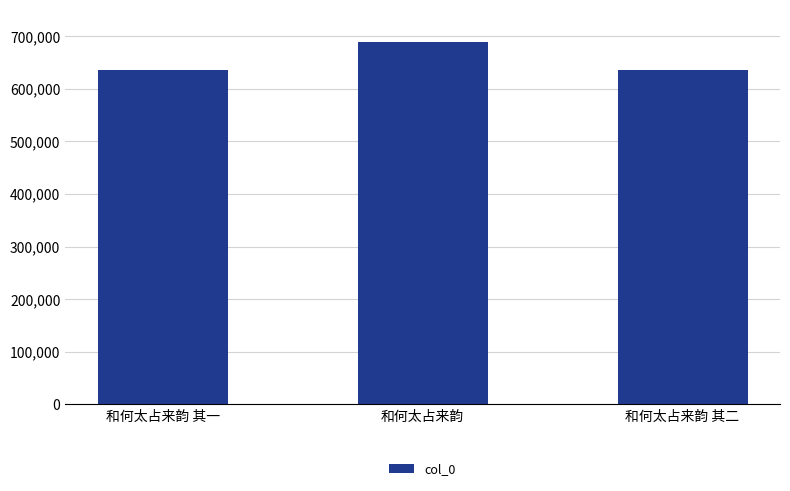

What is the greatest value displayed?

687944